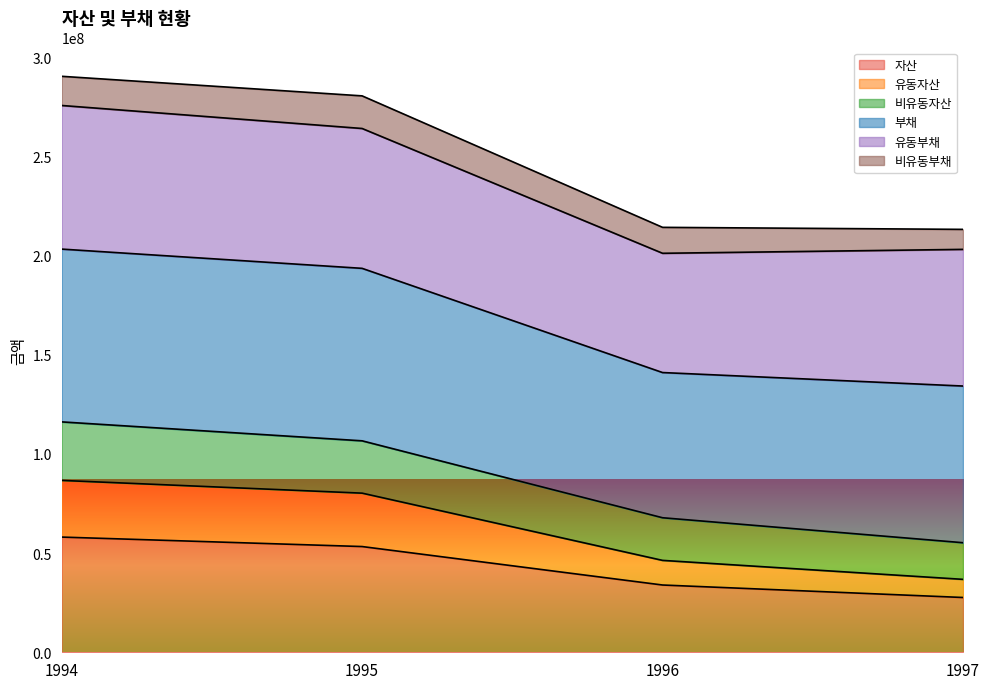

Count the number of categories in the chart.

4